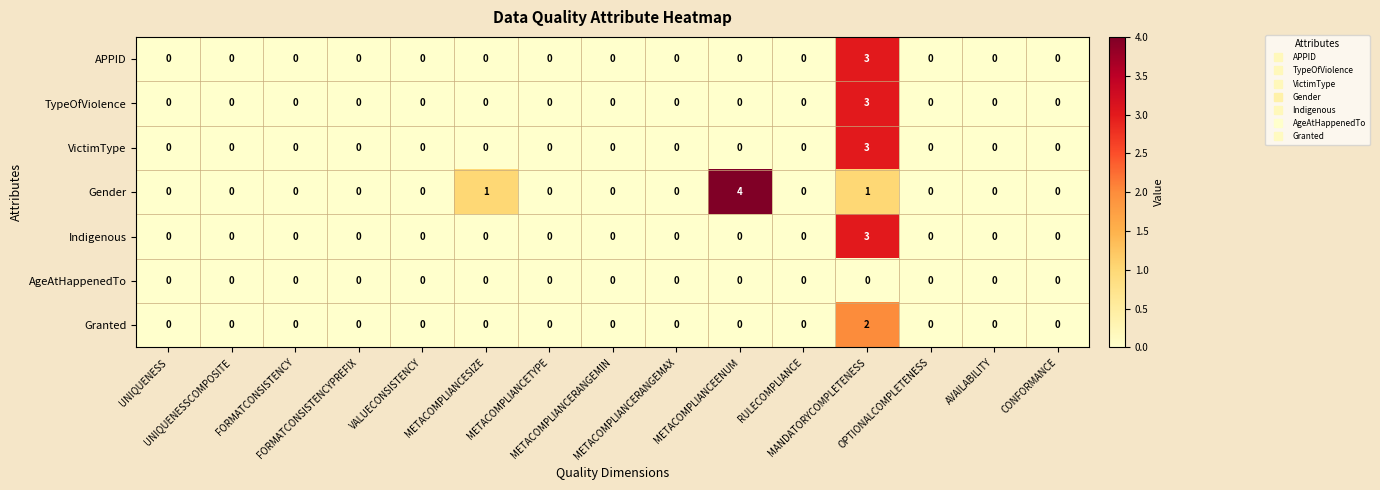

Which series has the widest spread of values?

Gender